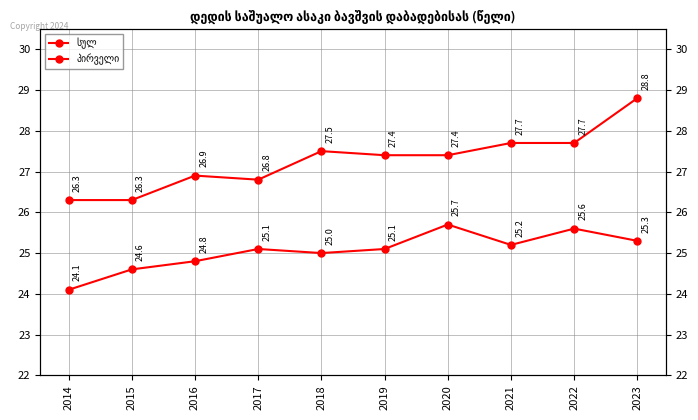

Between 2016 and 2017, which is larger?

2016